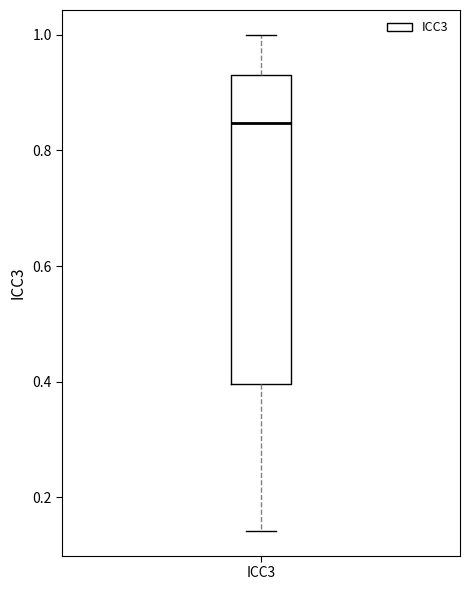

Where does the lower whisker of the box for ICC3 end on the y-axis? The values are not printed on the chart, so give them approximately, as read against the axis.

0.14